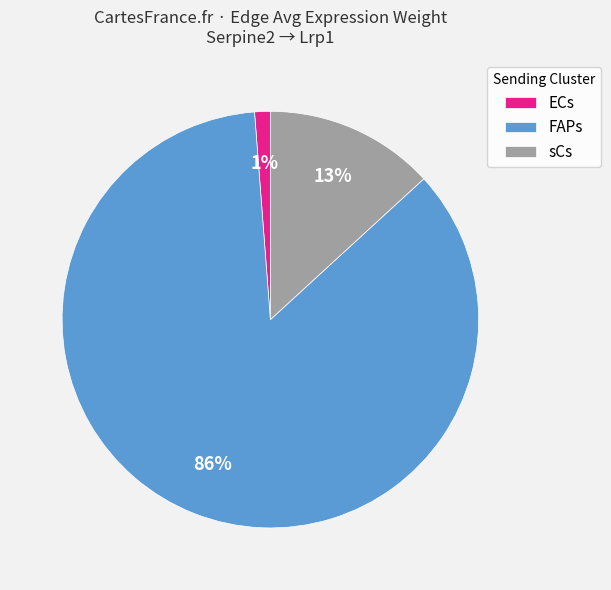

Count the number of slices in the pie.

3